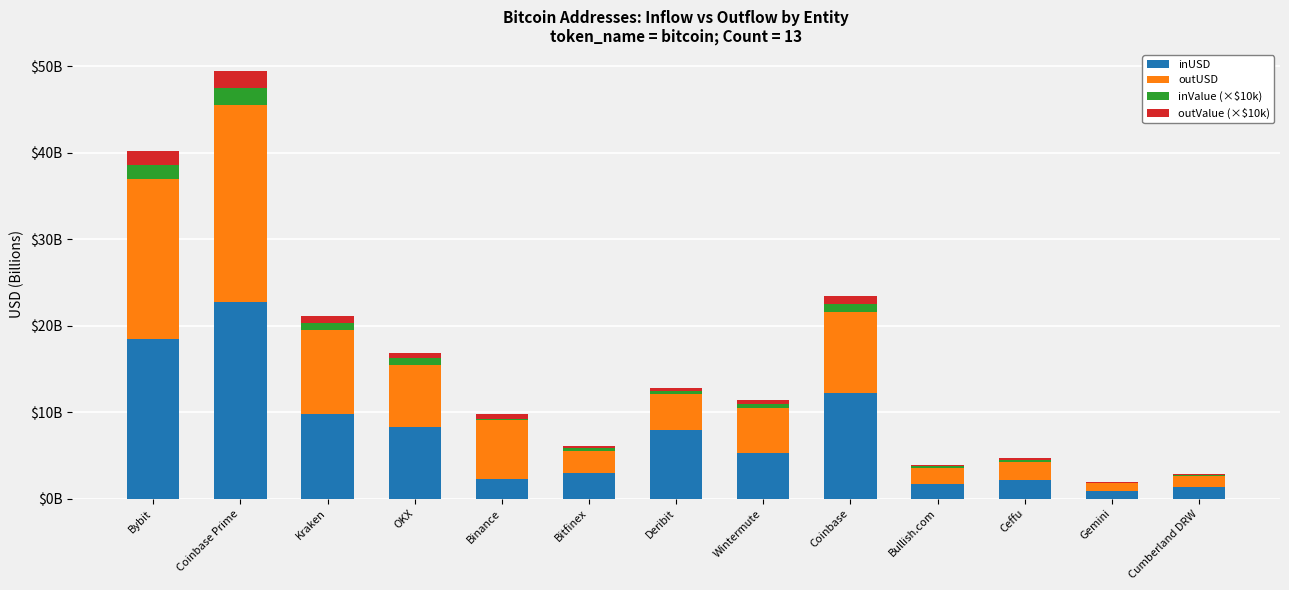

Does the chart contain stacked bars?

Yes